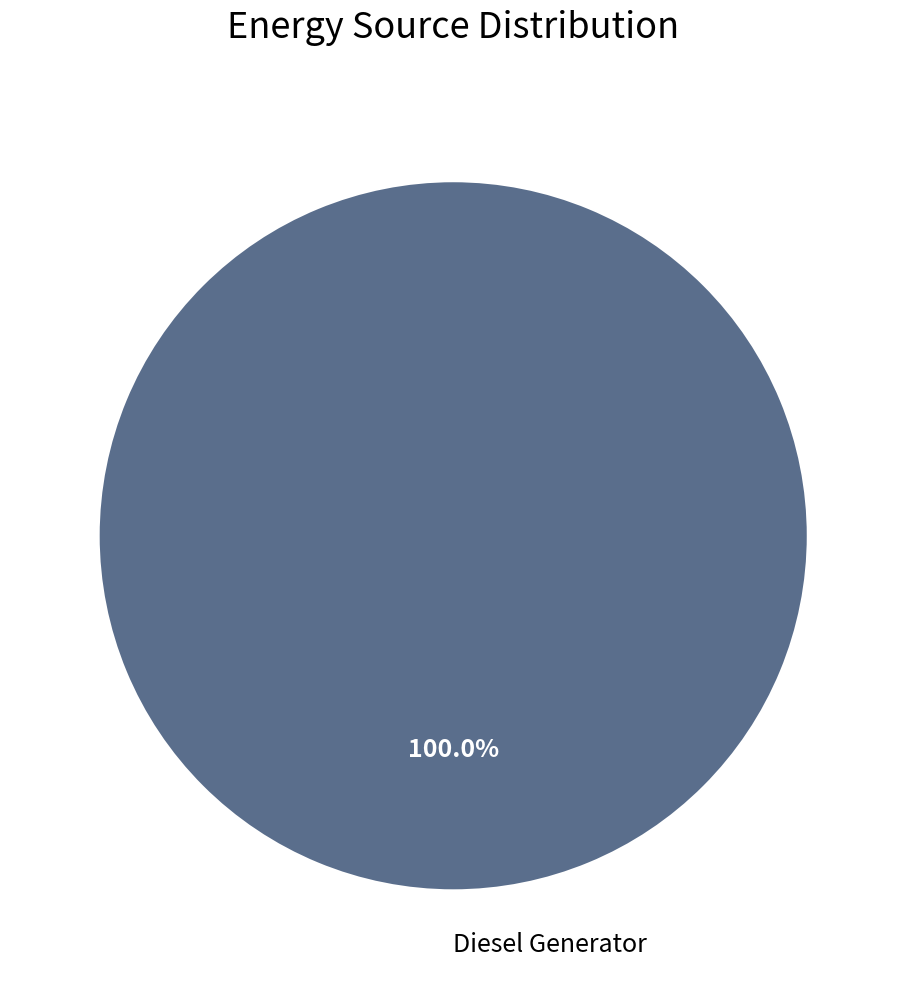

Is there any slice that represents more than half of the pie?

Yes